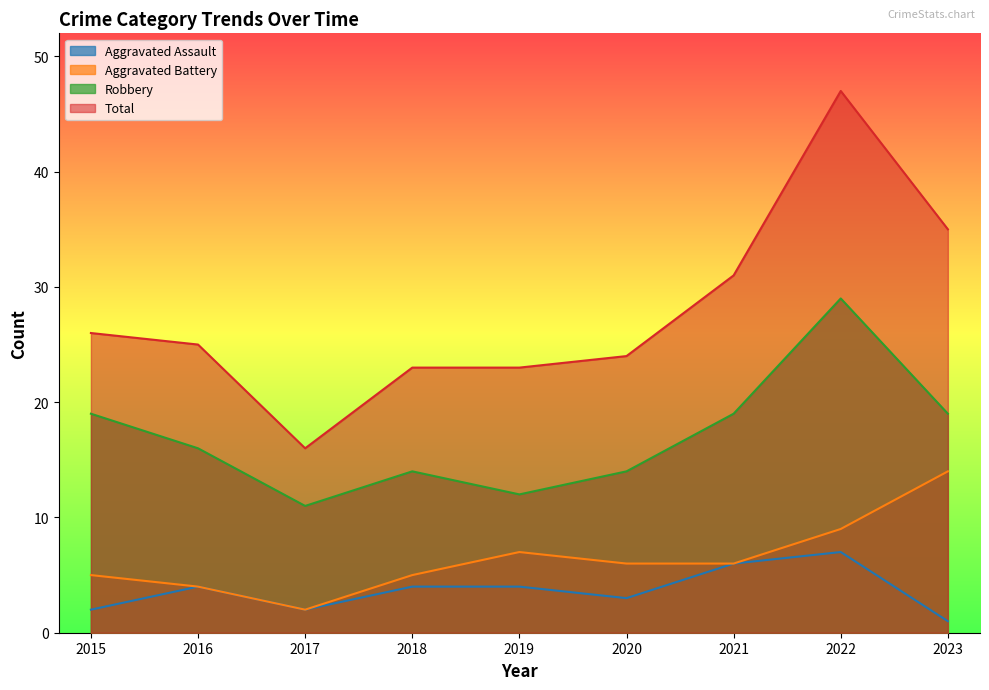

True or false: Robbery and Total cross at least once.

False